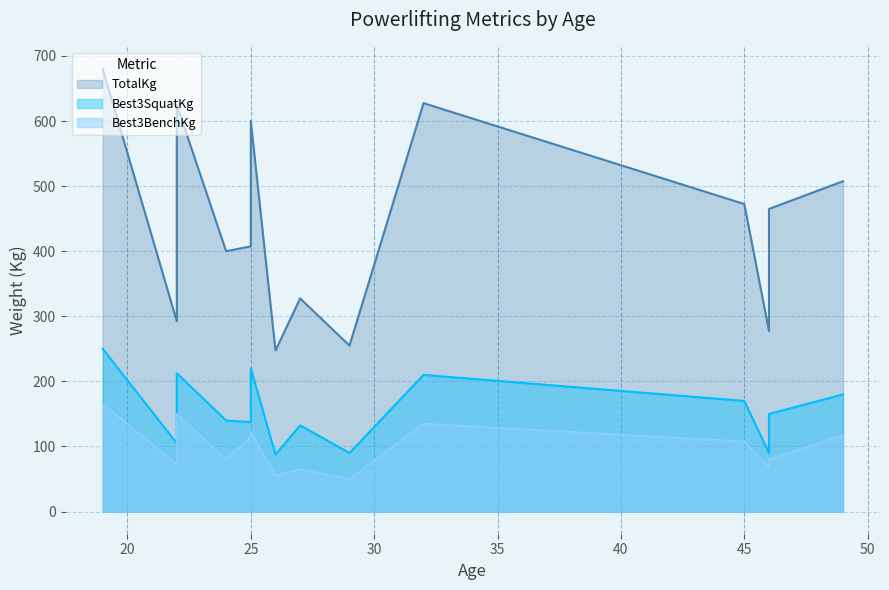

True or false: Best3SquatKg has a value of 231.5 at 27.

False